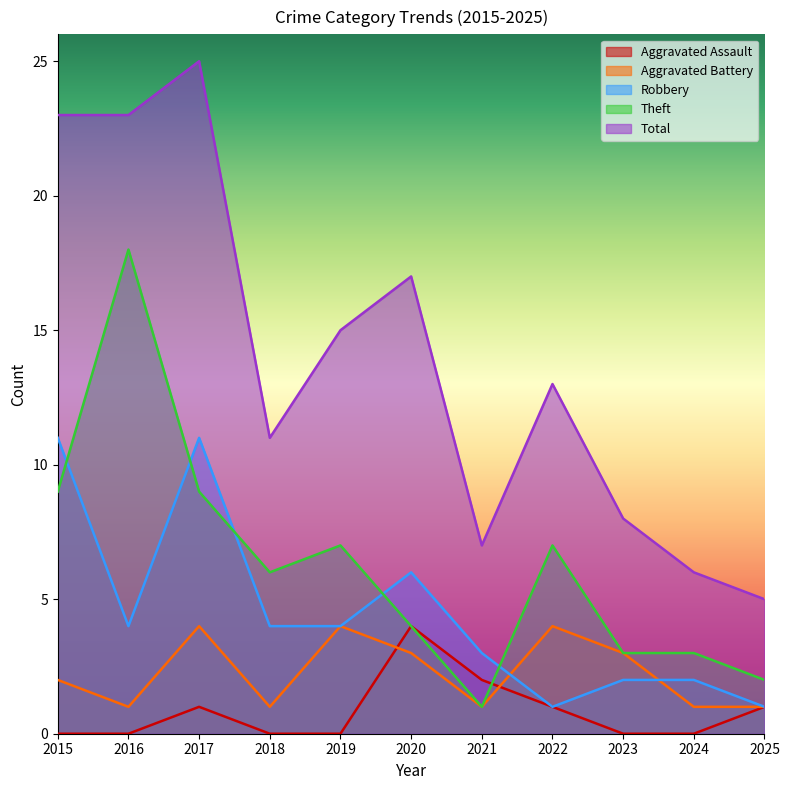

The Robbery series shows 2 at 2022. True or false?

False